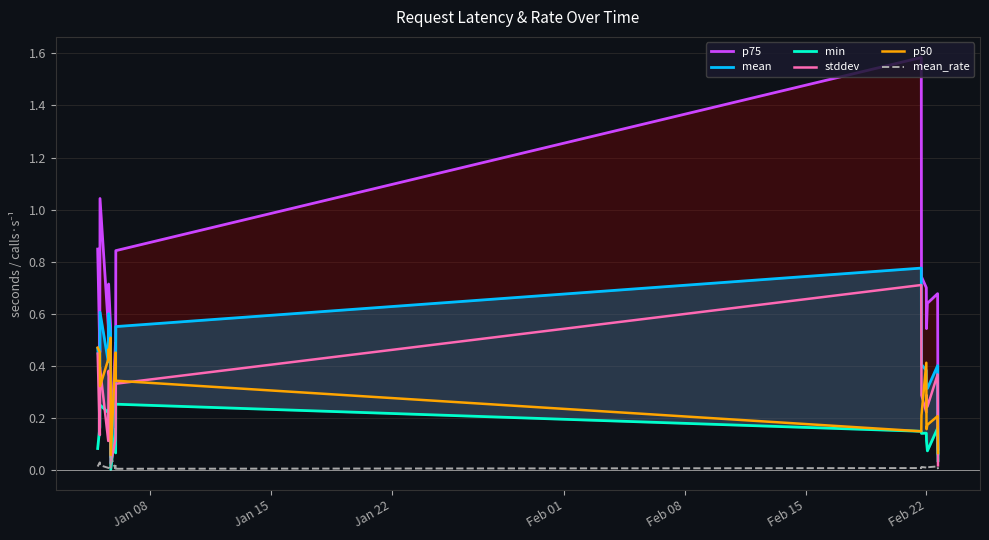

True or false: stddev and p75 intersect in this chart.

False